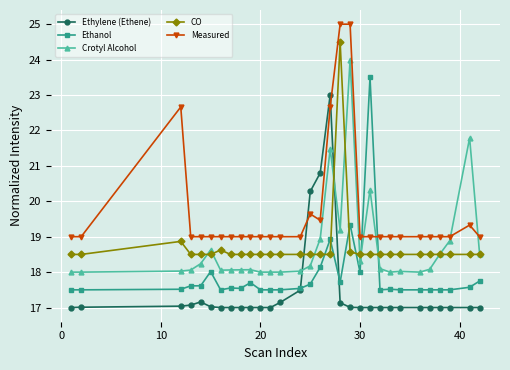

What are all the series names shown in the legend?

Ethylene (Ethene), Ethanol, Crotyl Alcohol, CO, Measured